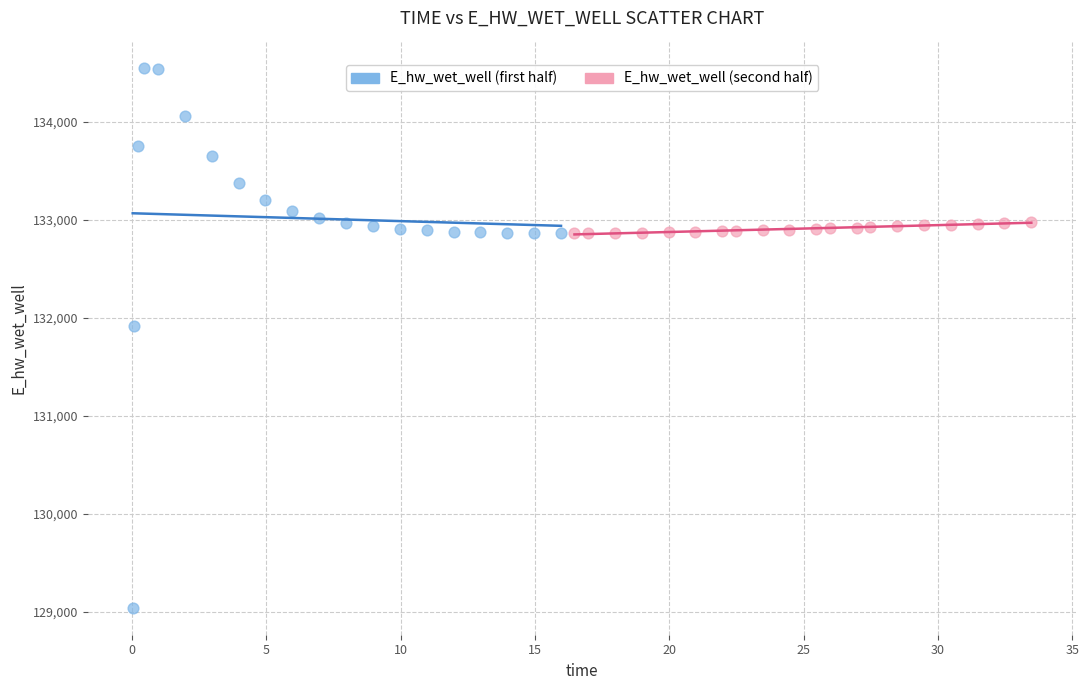

Which series reaches the maximum Y coordinate?

E_hw_wet_well (first half)